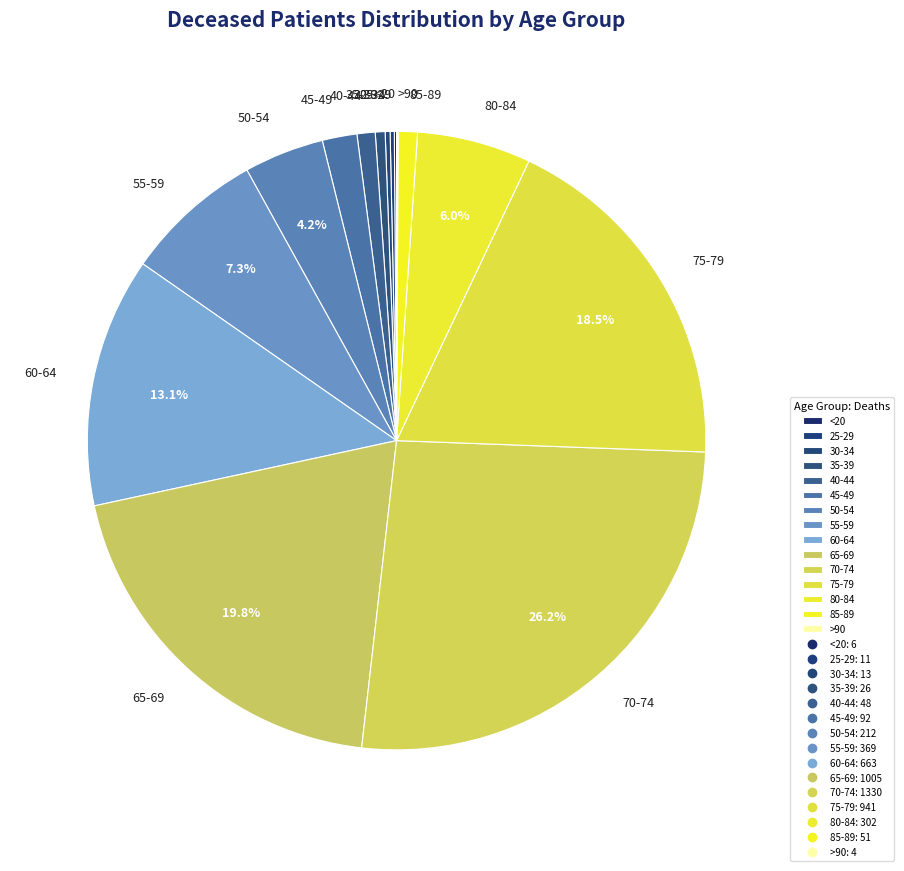

Which has a higher value, 75-79 or 55-59?

75-79